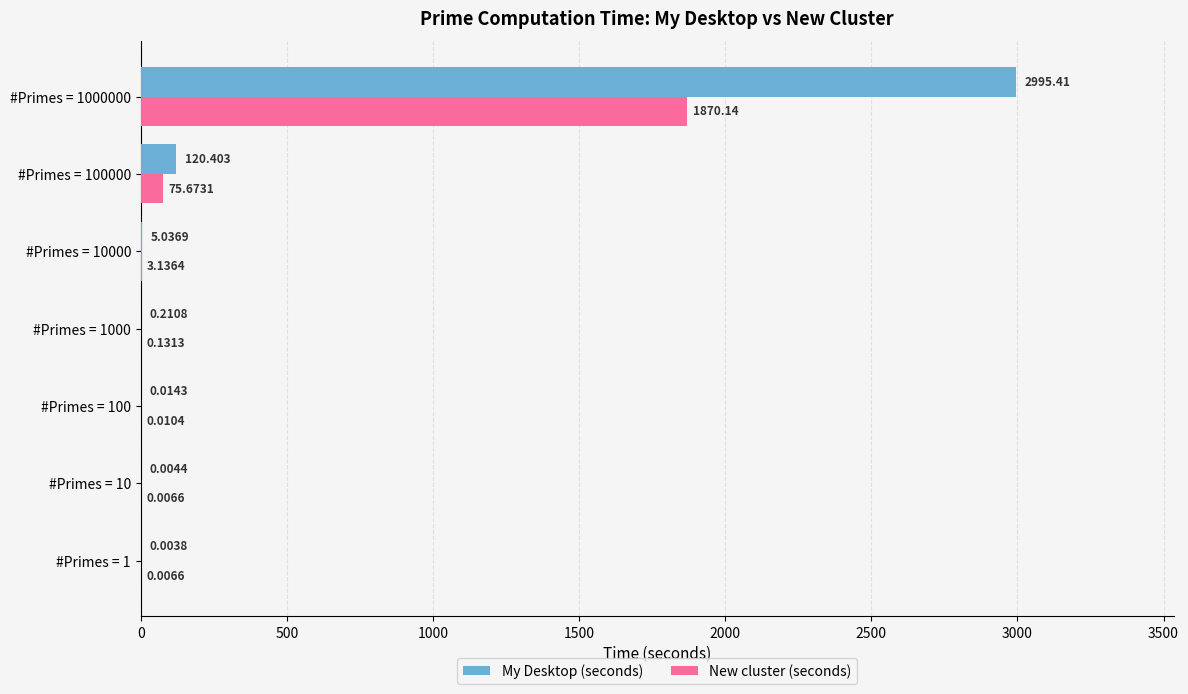

Which series has the widest spread of values?

My Desktop (seconds)